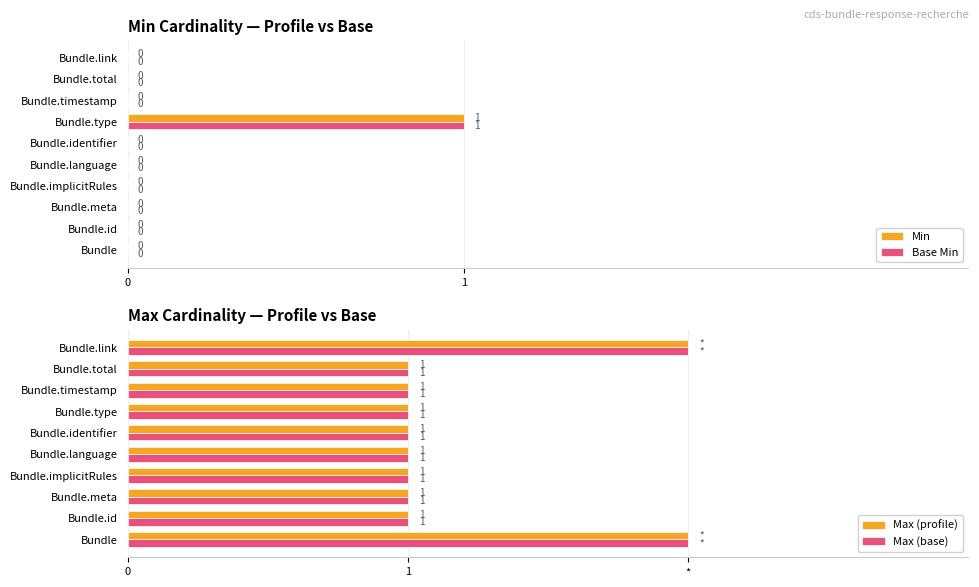

The Max (base) series shows 1 at 7. True or false?

True